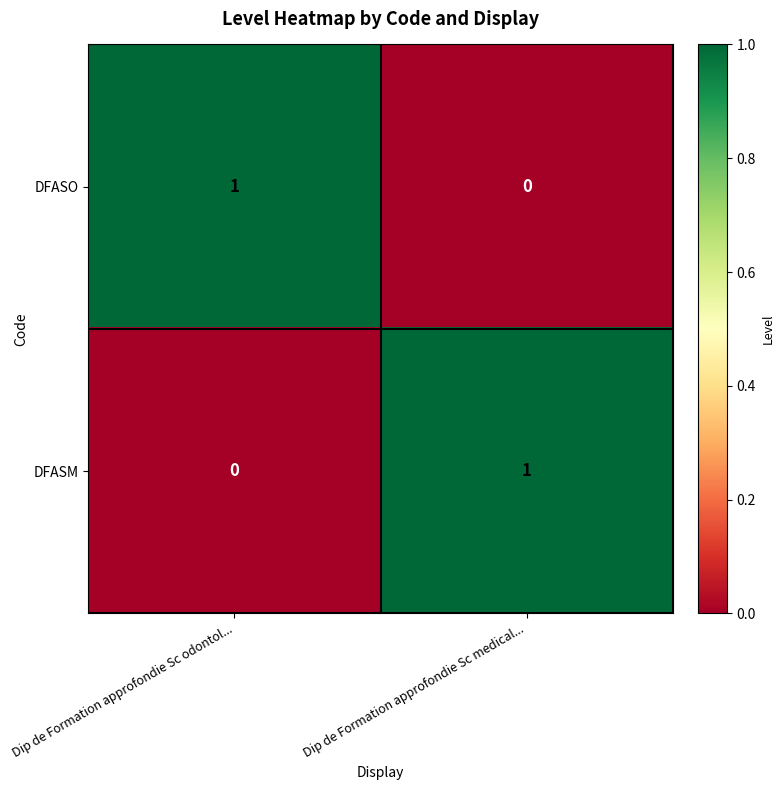

Is it true that DFASO equals 1 at Dip de Formation approfondie Sc odontol...?

True